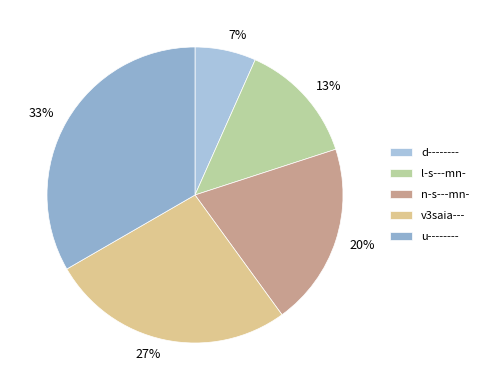

Rank the categories by value from lowest to highest.

d--------, l-s---mn-, n-s---mn-, v3saia---, u--------